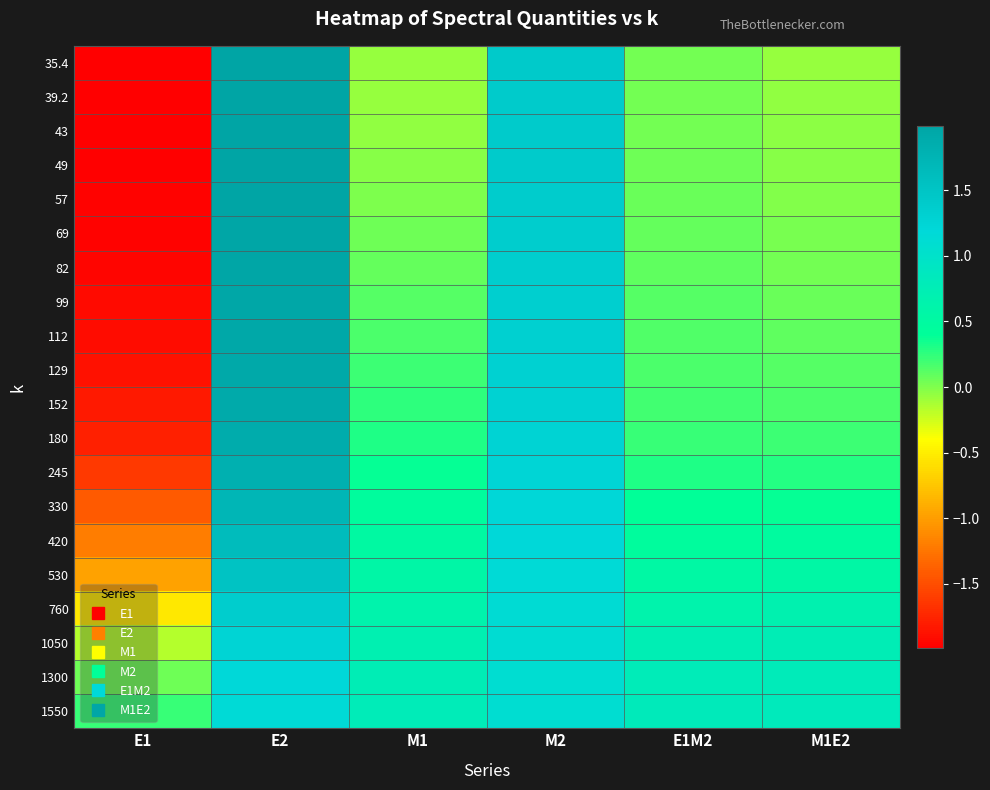

Reading right to left, transcribe all the data shown in this chart.

35.4: M1E2=-0.1	E1M2=0.0	M2=1.4	M1=-0.1	E2=2.0	E1=-2.0
39.2: M1E2=-0.1	E1M2=0.0	M2=1.4	M1=-0.1	E2=2.0	E1=-2.0
43: M1E2=-0.0	E1M2=0.0	M2=1.4	M1=-0.0	E2=2.0	E1=-2.0
49: M1E2=-0.0	E1M2=0.1	M2=1.4	M1=-0.0	E2=2.0	E1=-2.0
57: M1E2=-0.0	E1M2=0.1	M2=1.4	M1=0.0	E2=2.0	E1=-2.0
69: M1E2=0.0	E1M2=0.1	M2=1.4	M1=0.0	E2=2.0	E1=-2.0
82: M1E2=0.0	E1M2=0.1	M2=1.3	M1=0.1	E2=2.0	E1=-1.9
99: M1E2=0.1	E1M2=0.1	M2=1.3	M1=0.1	E2=1.9	E1=-1.9
112: M1E2=0.1	E1M2=0.1	M2=1.3	M1=0.2	E2=1.9	E1=-1.9
129: M1E2=0.1	E1M2=0.2	M2=1.3	M1=0.2	E2=1.9	E1=-1.9
152: M1E2=0.2	E1M2=0.2	M2=1.3	M1=0.3	E2=1.9	E1=-1.8
180: M1E2=0.2	E1M2=0.2	M2=1.3	M1=0.3	E2=1.9	E1=-1.8
245: M1E2=0.3	E1M2=0.3	M2=1.2	M1=0.4	E2=1.8	E1=-1.6
330: M1E2=0.4	E1M2=0.4	M2=1.2	M1=0.5	E2=1.7	E1=-1.4
420: M1E2=0.5	E1M2=0.5	M2=1.2	M1=0.5	E2=1.6	E1=-1.2
530: M1E2=0.6	E1M2=0.5	M2=1.2	M1=0.6	E2=1.5	E1=-1.0
760: M1E2=0.7	E1M2=0.6	M2=1.1	M1=0.6	E2=1.4	E1=-0.5
1050: M1E2=0.8	E1M2=0.7	M2=1.1	M1=0.7	E2=1.2	E1=-0.2
1300: M1E2=0.8	E1M2=0.8	M2=1.1	M1=0.7	E2=1.2	E1=0.1
1550: M1E2=0.8	E1M2=0.8	M2=1.1	M1=0.8	E2=1.2	E1=0.2